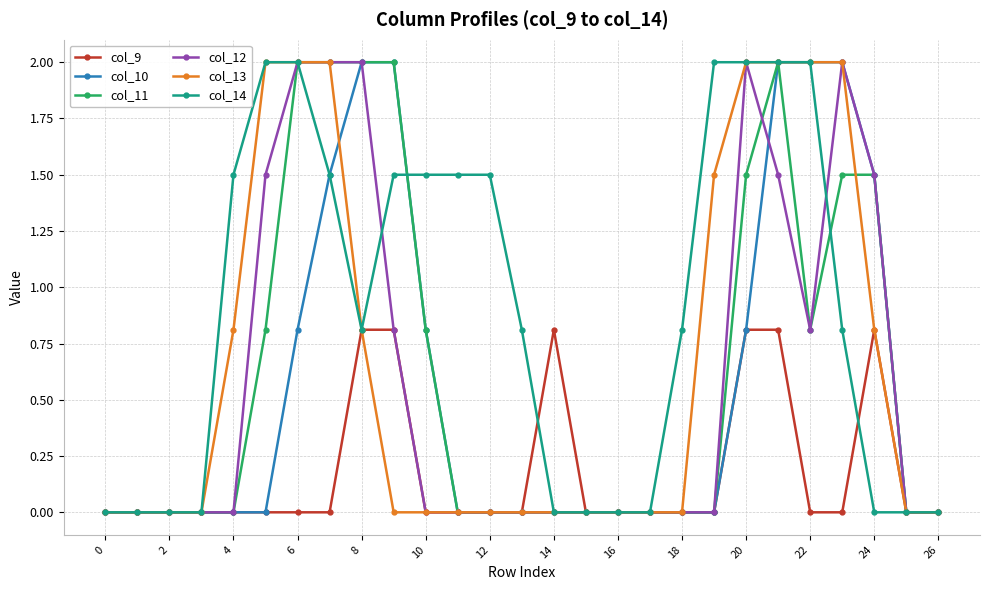

What is the value of the col_14 point at the 19th from the left?

0.8